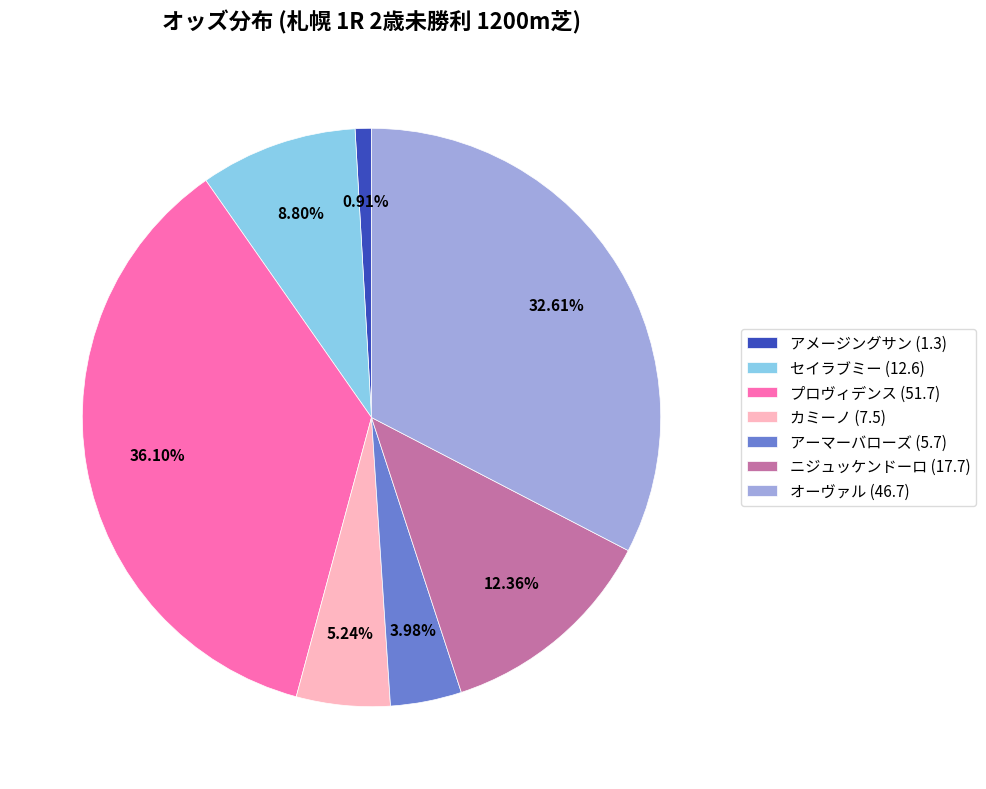

Count the number of slices in the pie.

7